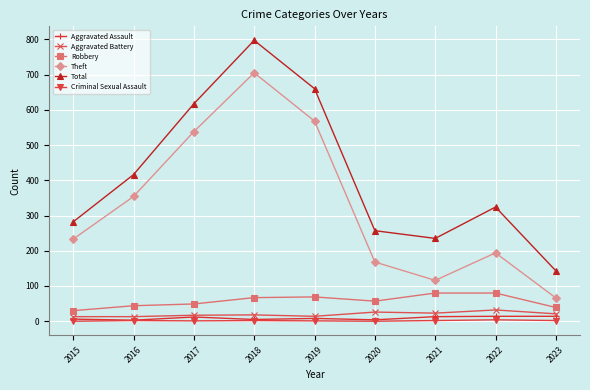

Which series has the largest total across all categories?

Total